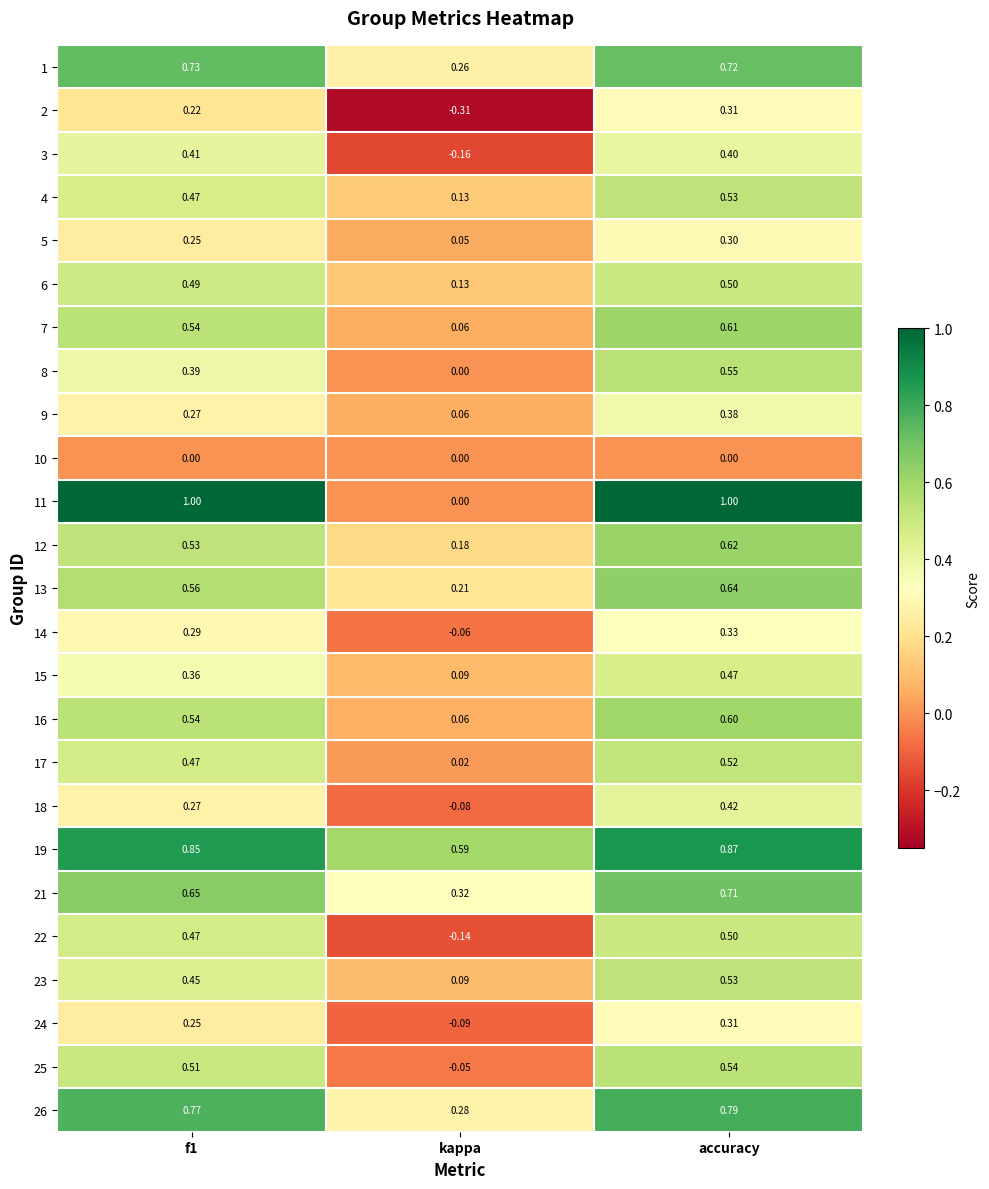

At which label does 9 reach its peak?

accuracy